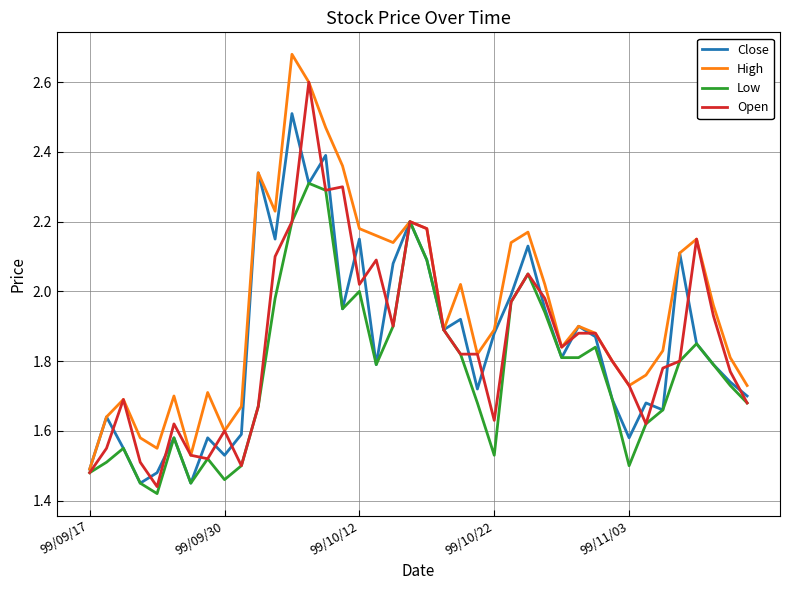

Which series has the largest total across all categories?

High